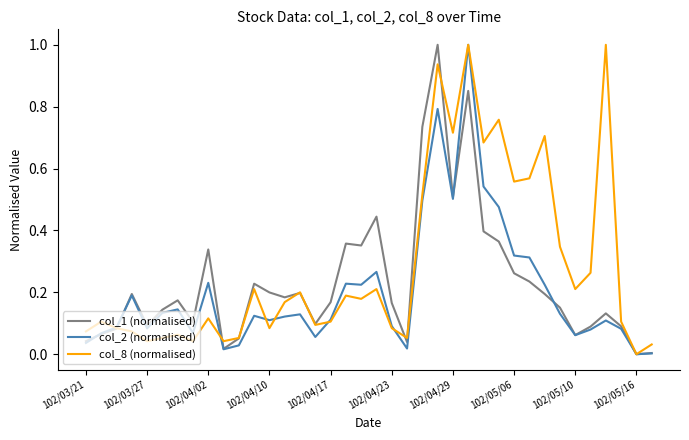

Which series has the largest total across all categories?

col_8 (normalised)